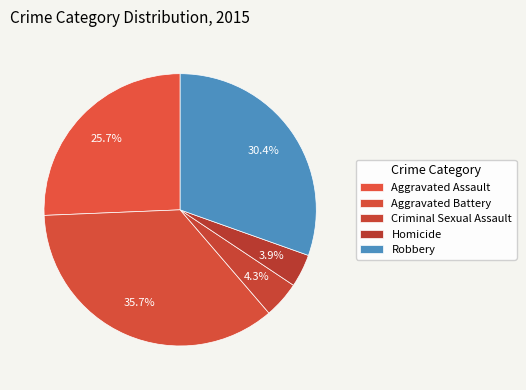

How many segments does this pie chart have?

5